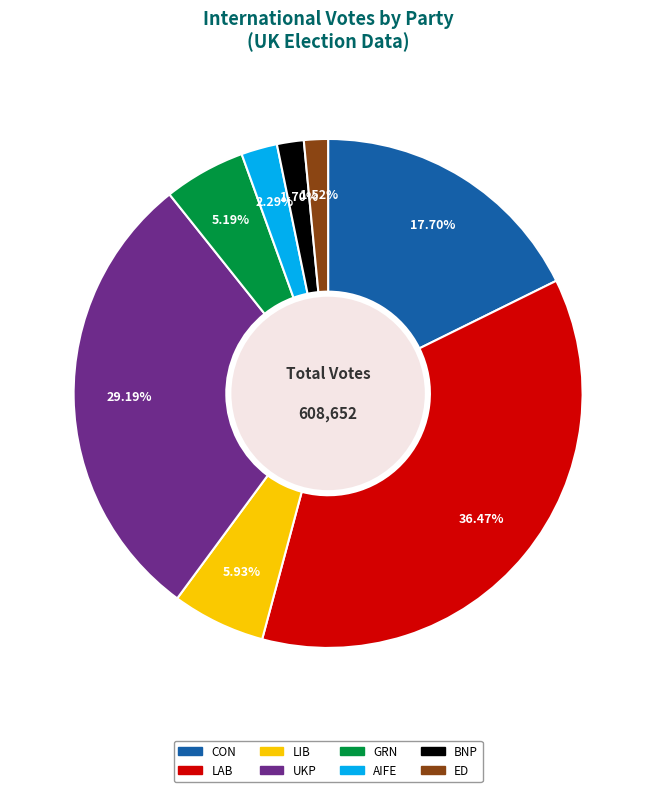

Which category has the biggest portion of the pie?

LAB